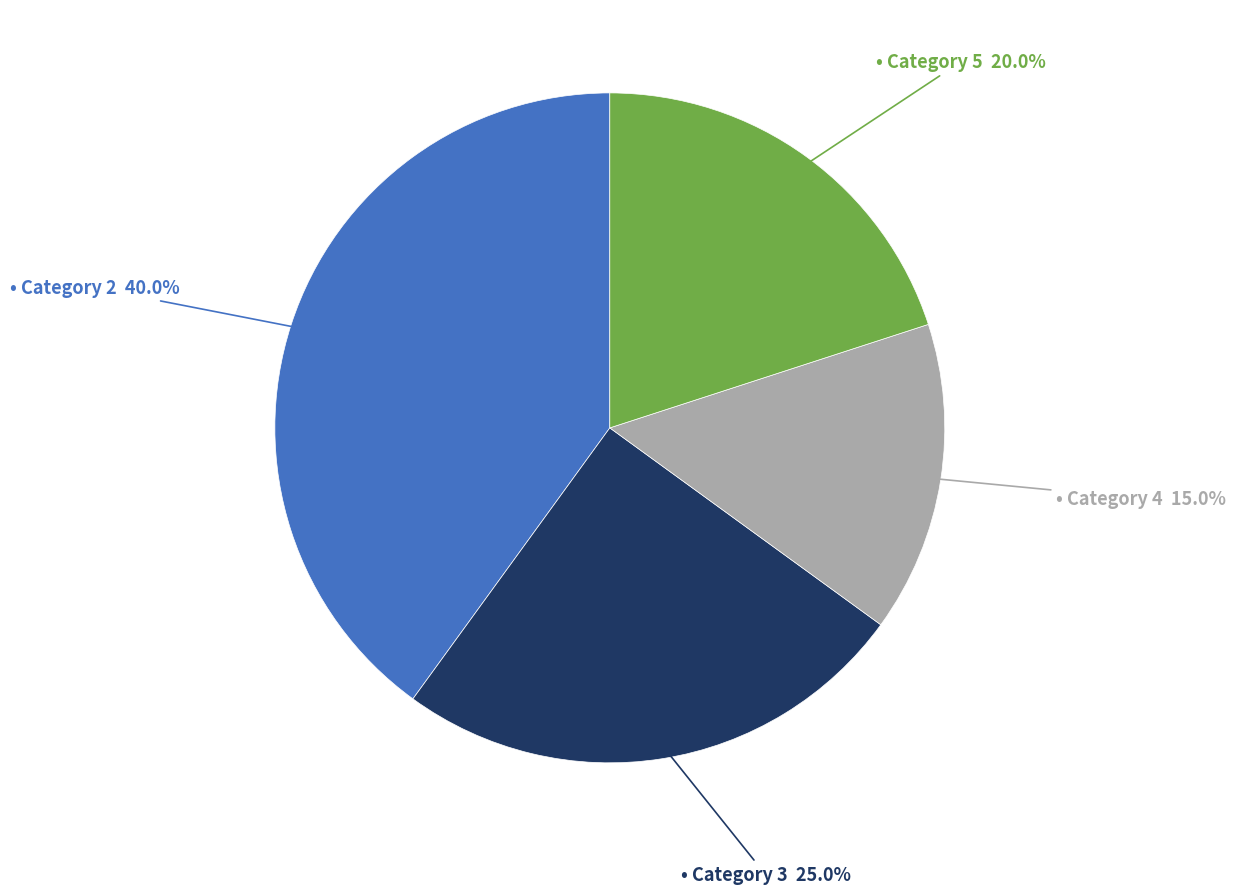

Does any single category account for the majority?

No